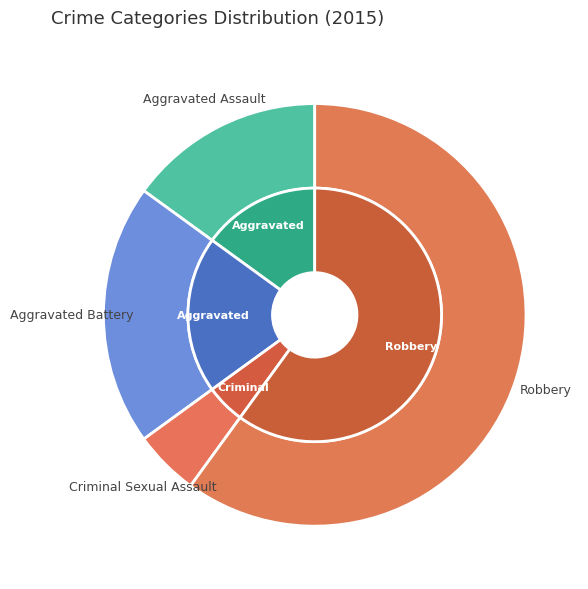

To the nearest percent, what is the combined percentage of Criminal Sexual Assault and Aggravated Assault?

20%